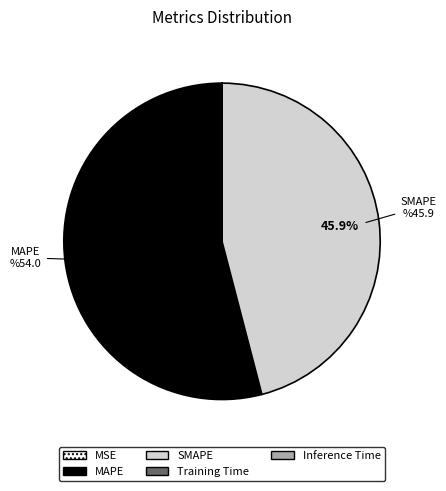

What is the largest slice in the pie chart?

MAPE